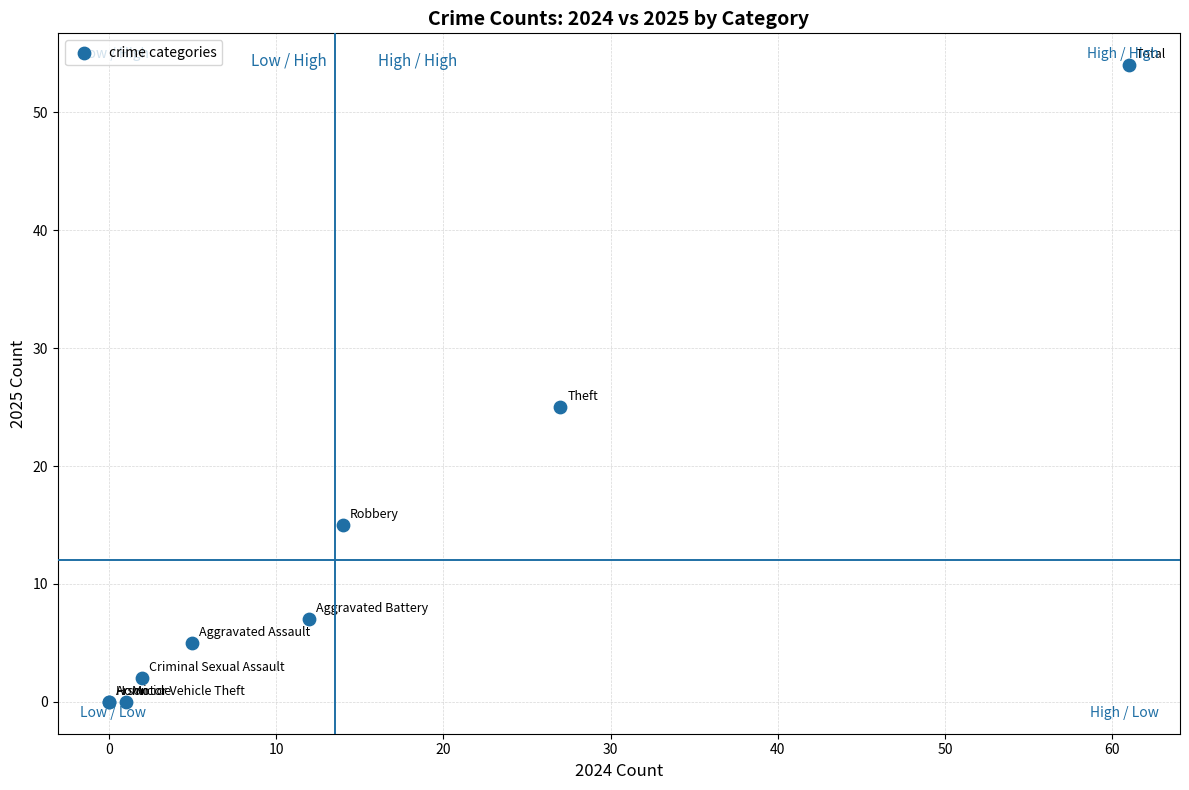

What Y value in the scatter plot is closest to 27?

25